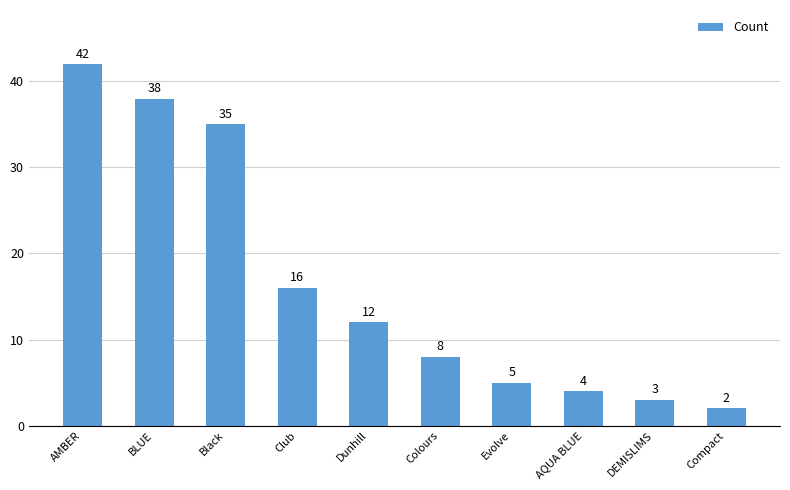

What position from the left is Dunhill?

5